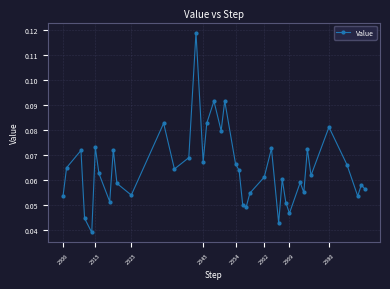

How many interior local valleys (lower than both neighbors) does the data have?

12